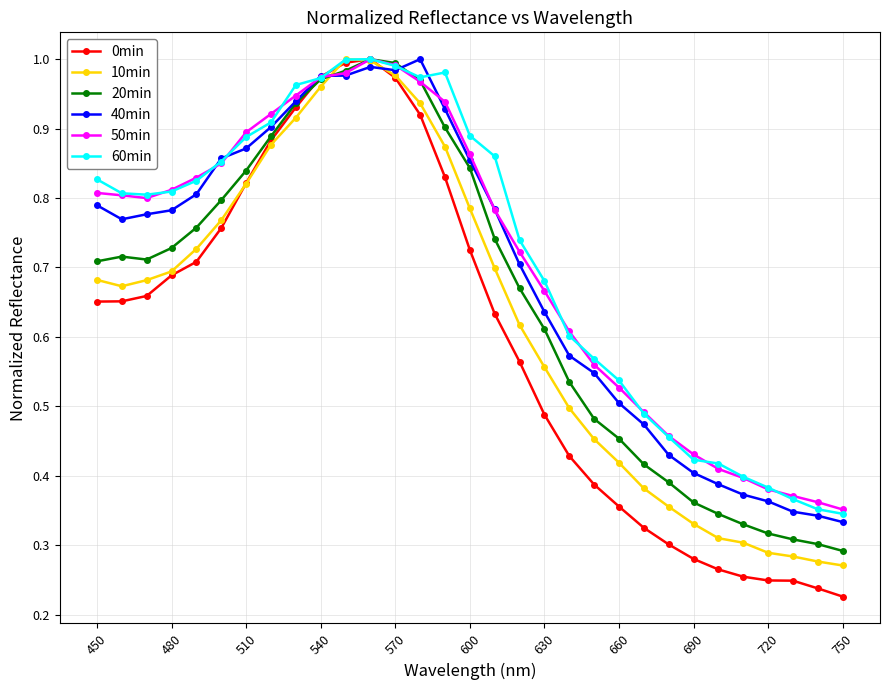

At how many categories does at least one series exceed 0?

31